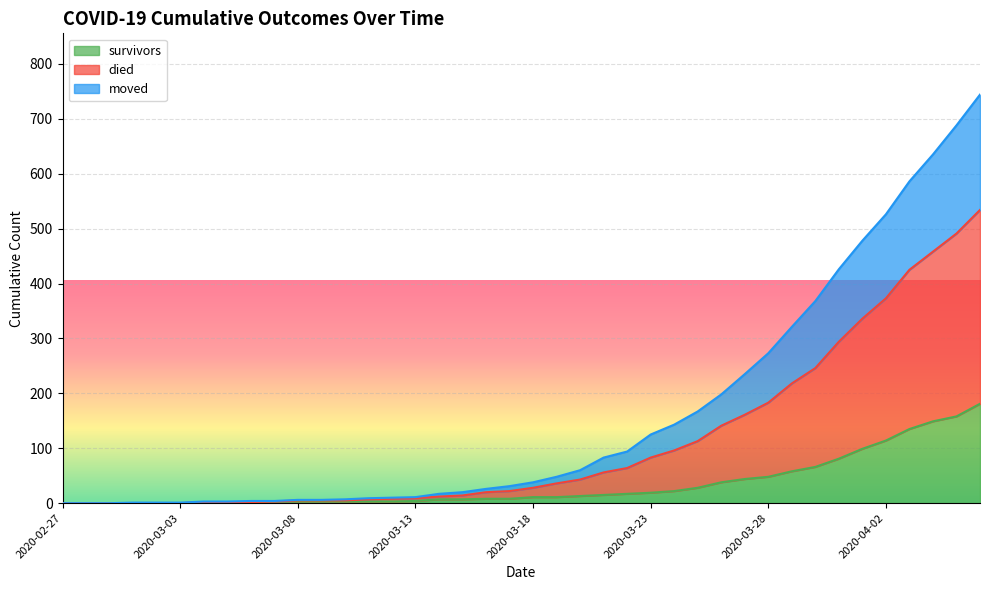

What is the maximum value shown in the chart?

744